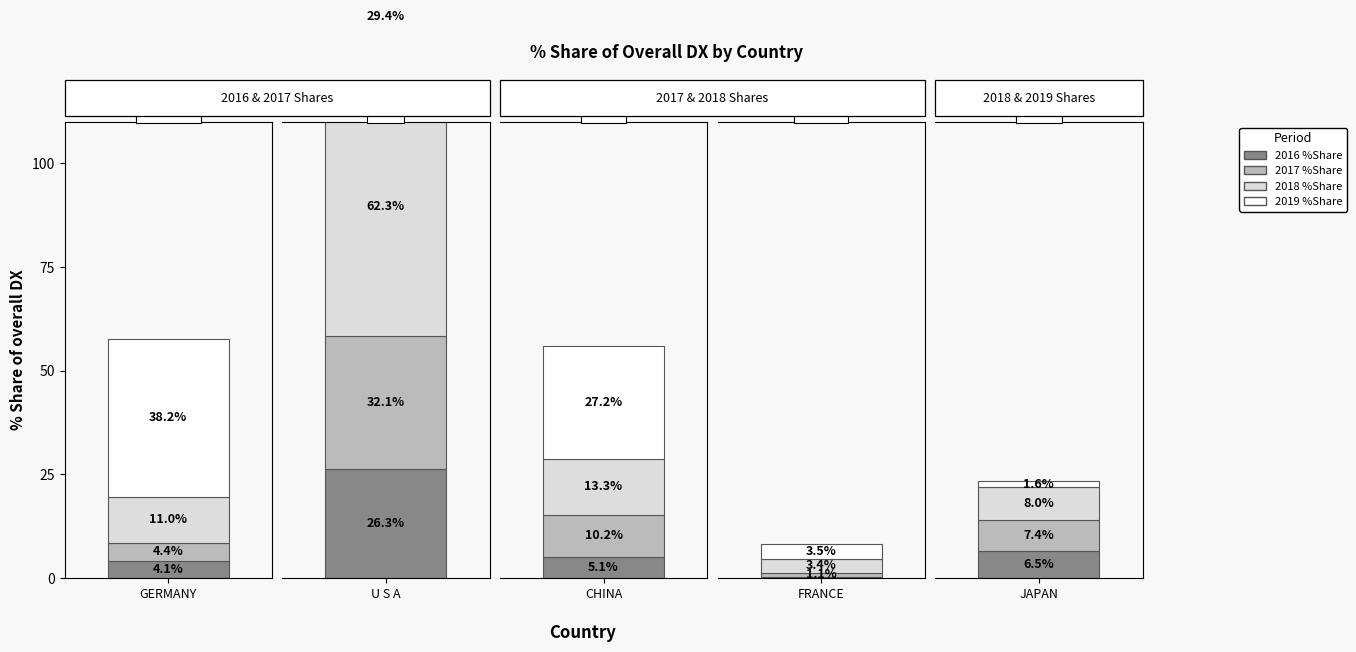

What is the greatest value displayed?

62.3